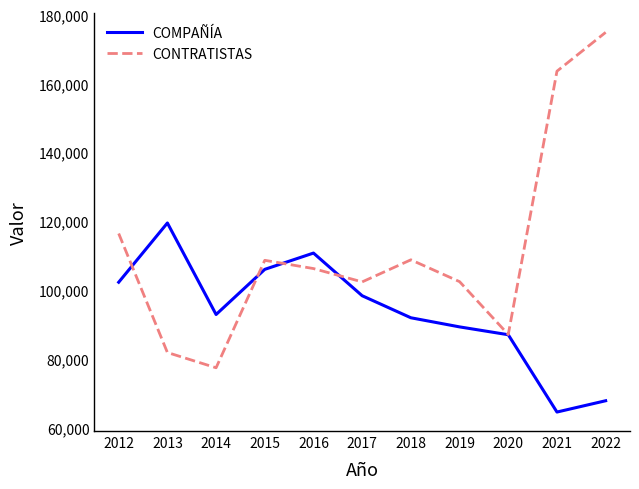

What is the minimum value for COMPAÑÍA?

64494.8